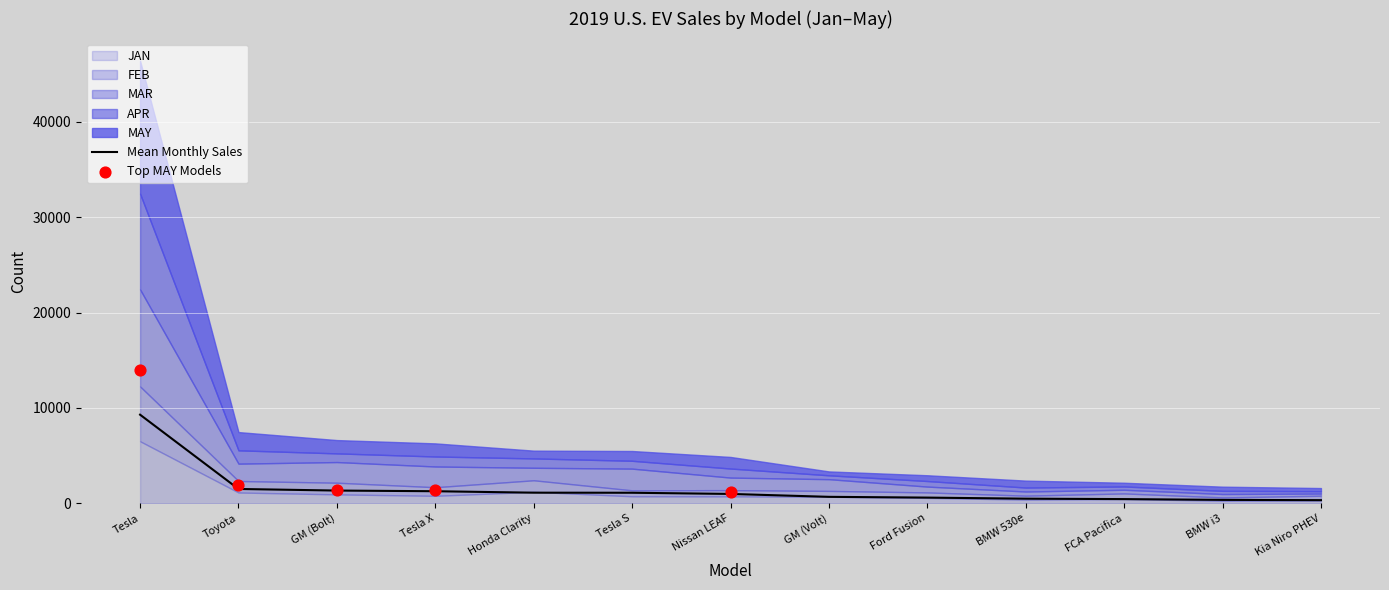

What is the total value across all series at Ford Fusion?

2931